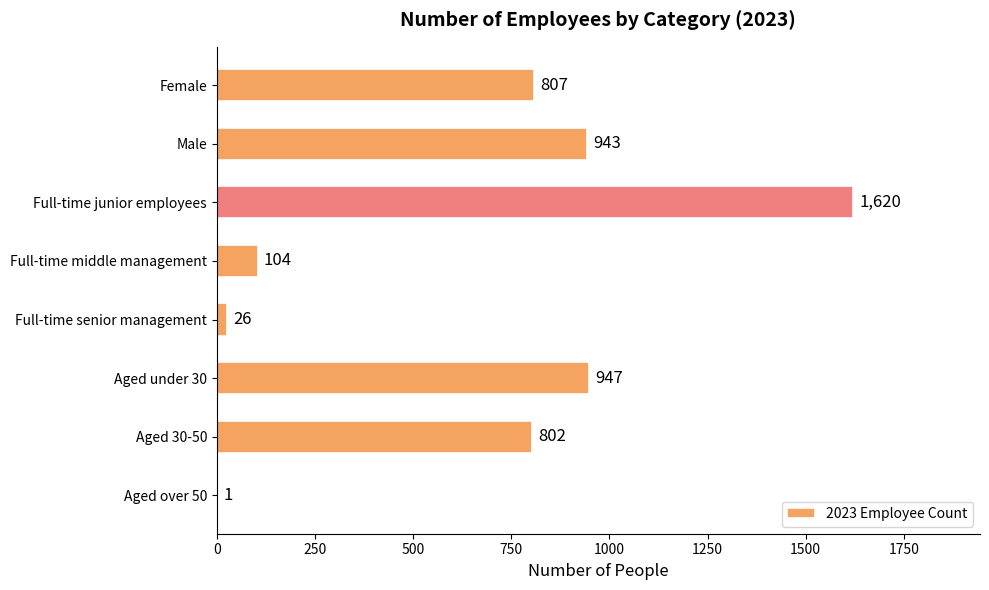

Reading top to bottom, transcribe all the data shown in this chart.

Female=807	Male=943	Full-time junior employees=1620	Full-time middle management=104	Full-time senior management=26	Aged under 30=947	Aged 30-50=802	Aged over 50=1